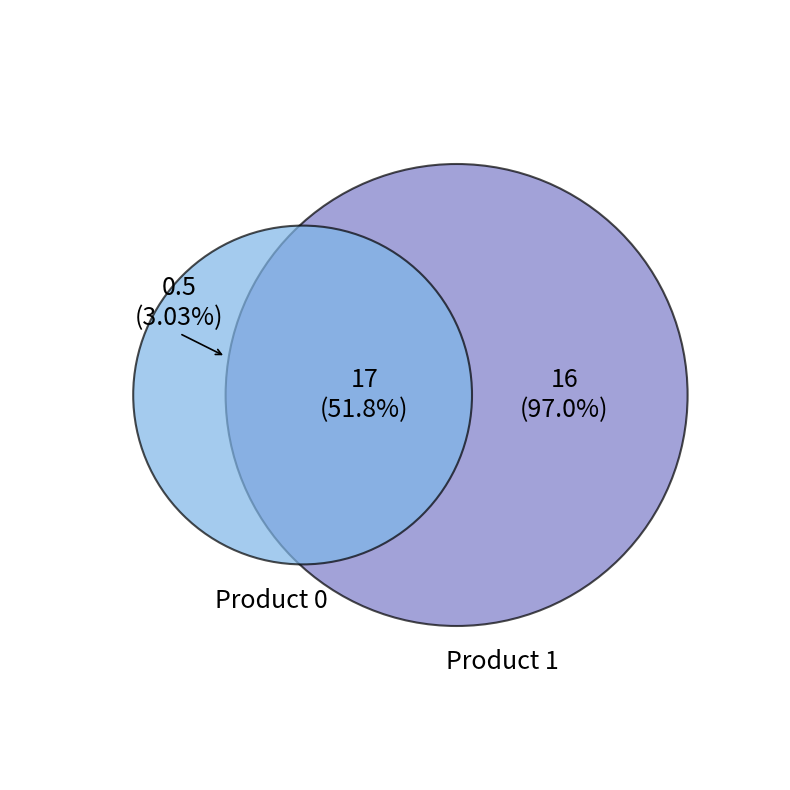

How many slices are in this pie chart?

2